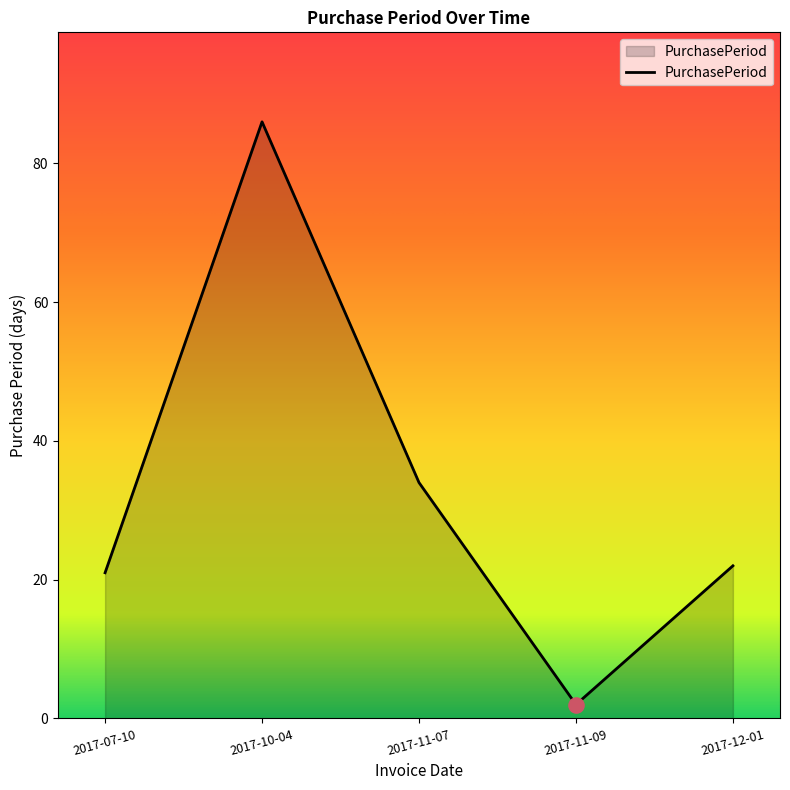

What is the change in value from 2017-10-04 to 2017-11-07?

-52